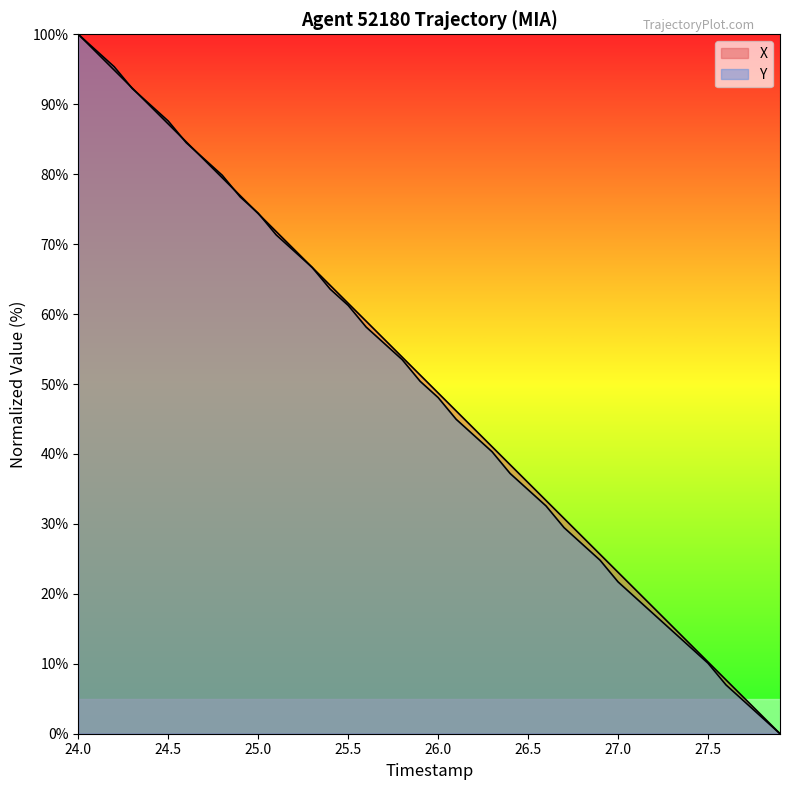

What is the difference between the maximum and minimum values in the Y series?

100.0